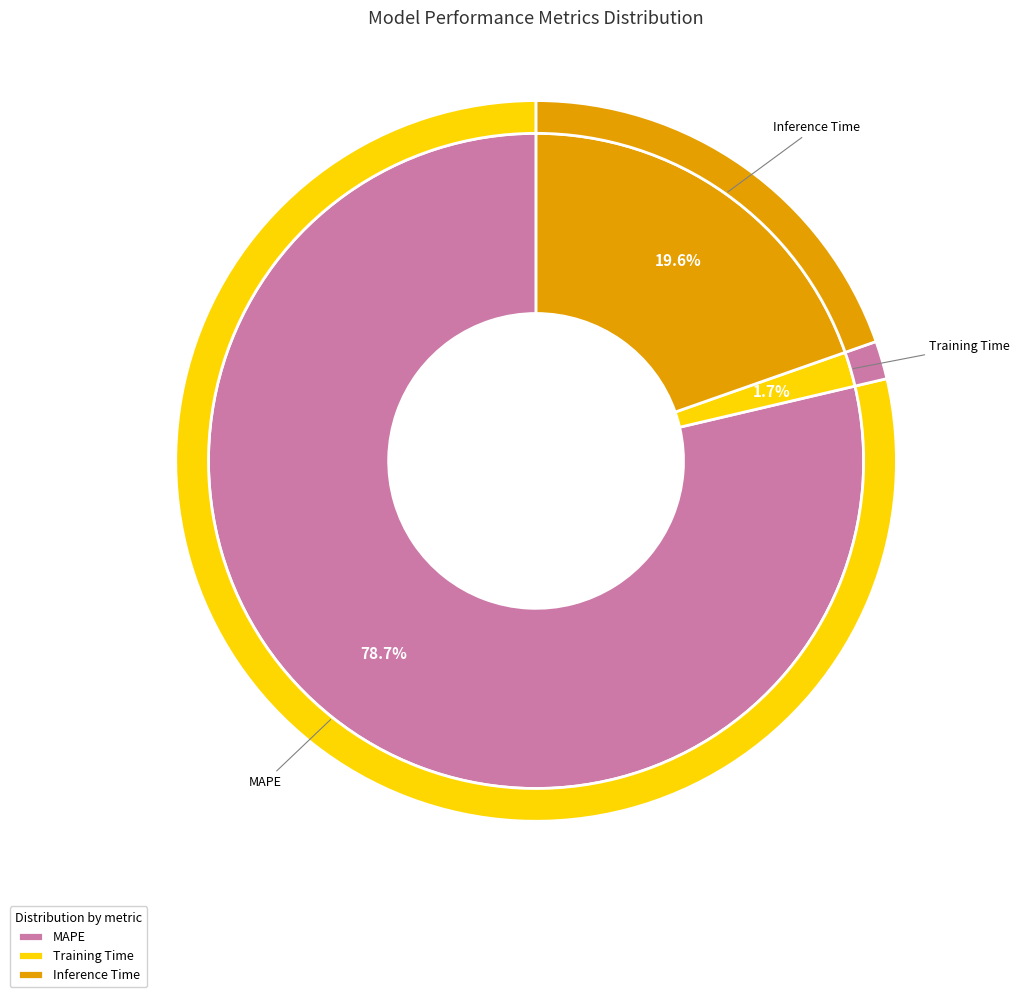

Does any single category account for the majority?

Yes